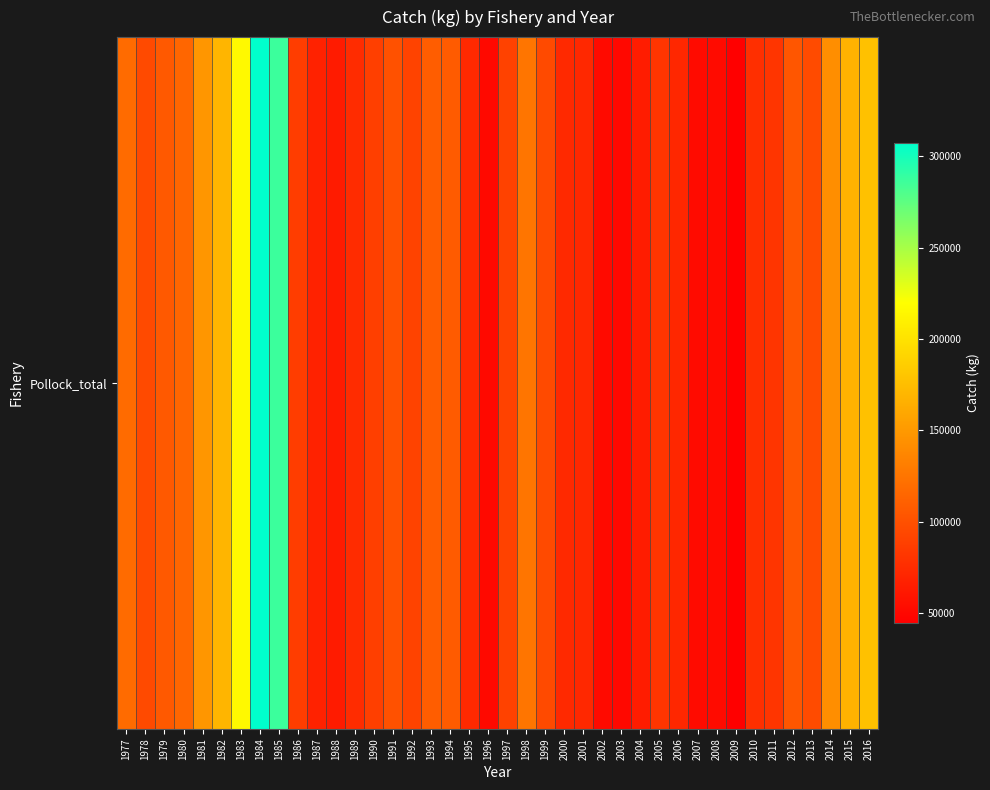

The chart shows a value of 67980.1 at 1994. True or false?

False